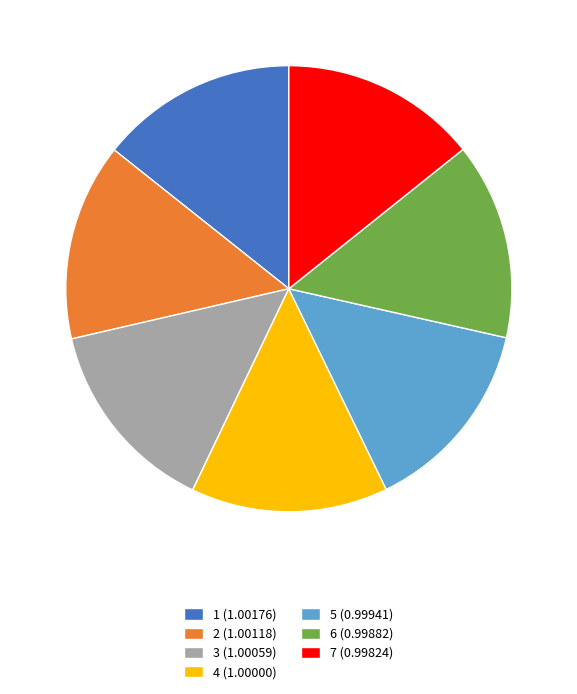

Is 4 (1.00000) the majority of the pie?

No